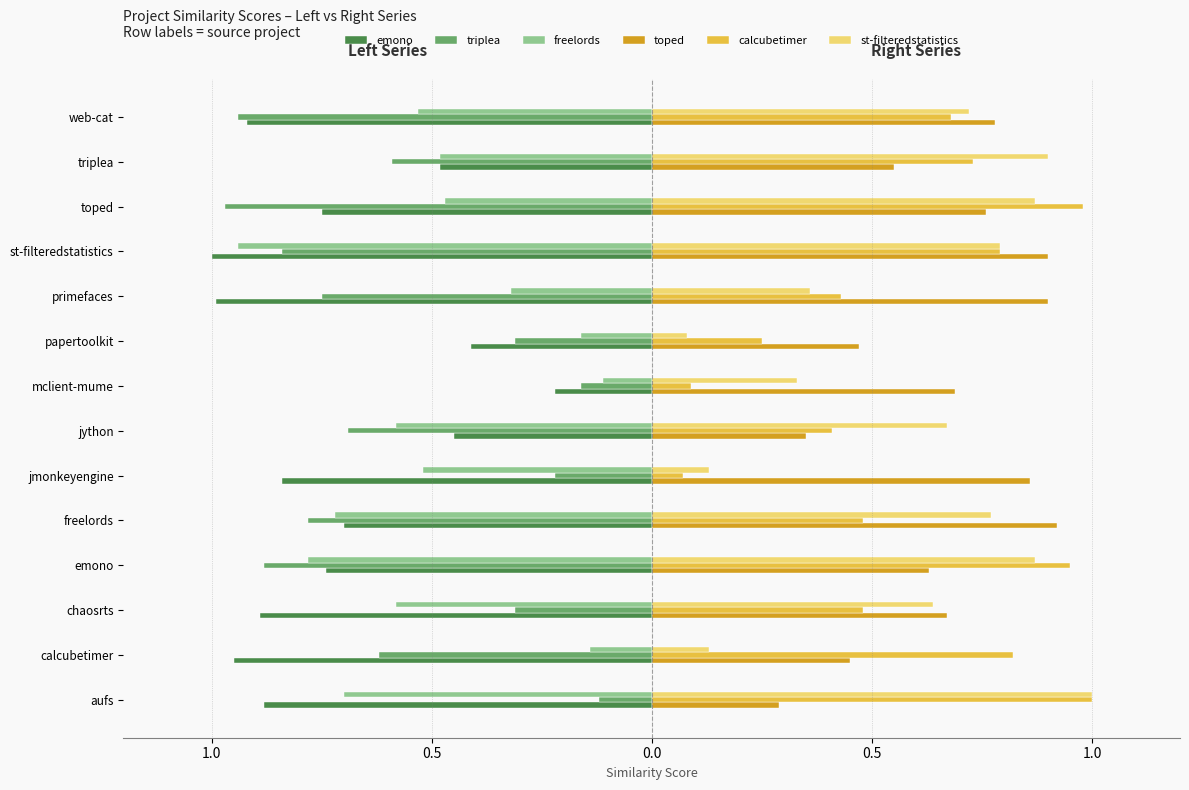

What is the difference between the second highest and second lowest values in the freelords series?

0.6